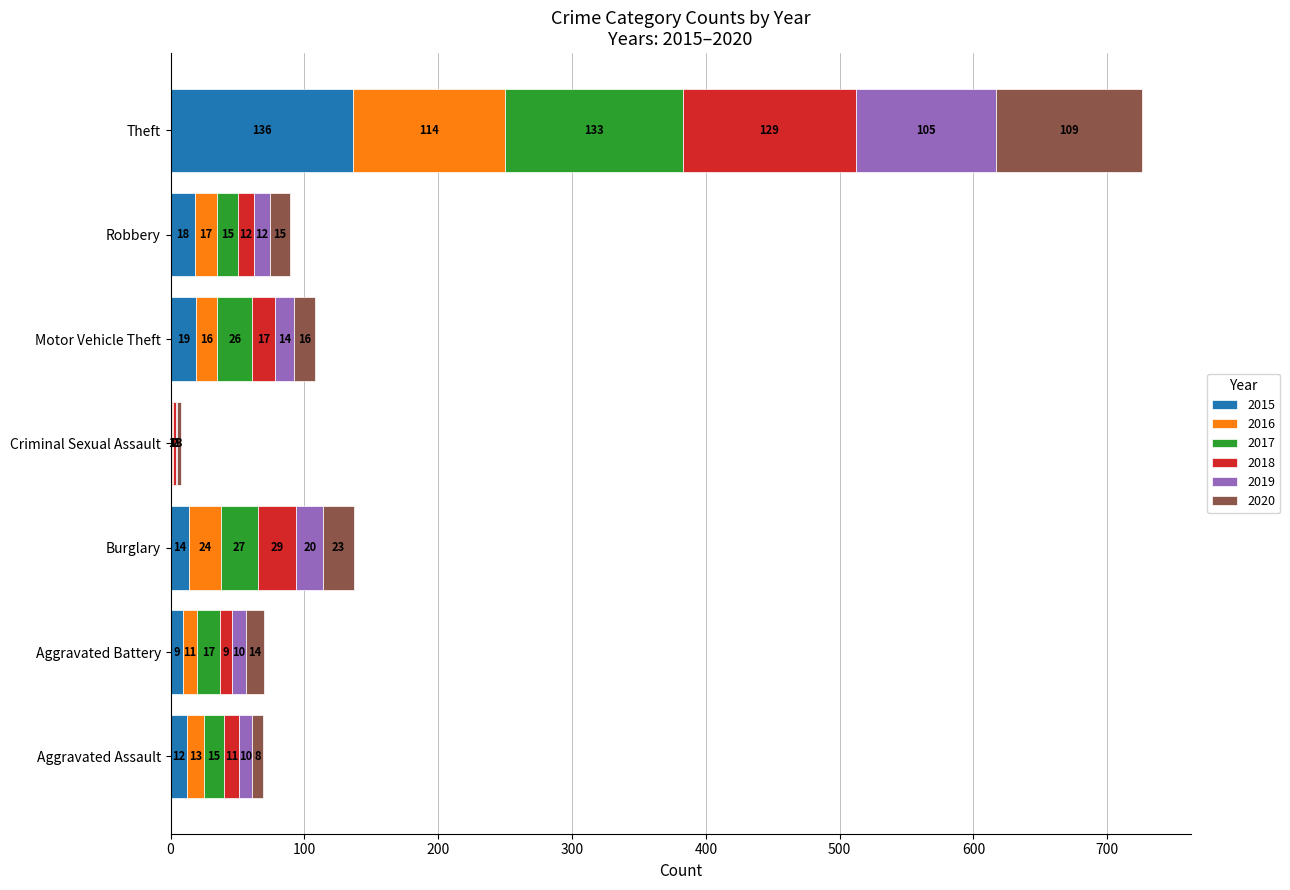

At which category is the sum across all series the highest?

Theft